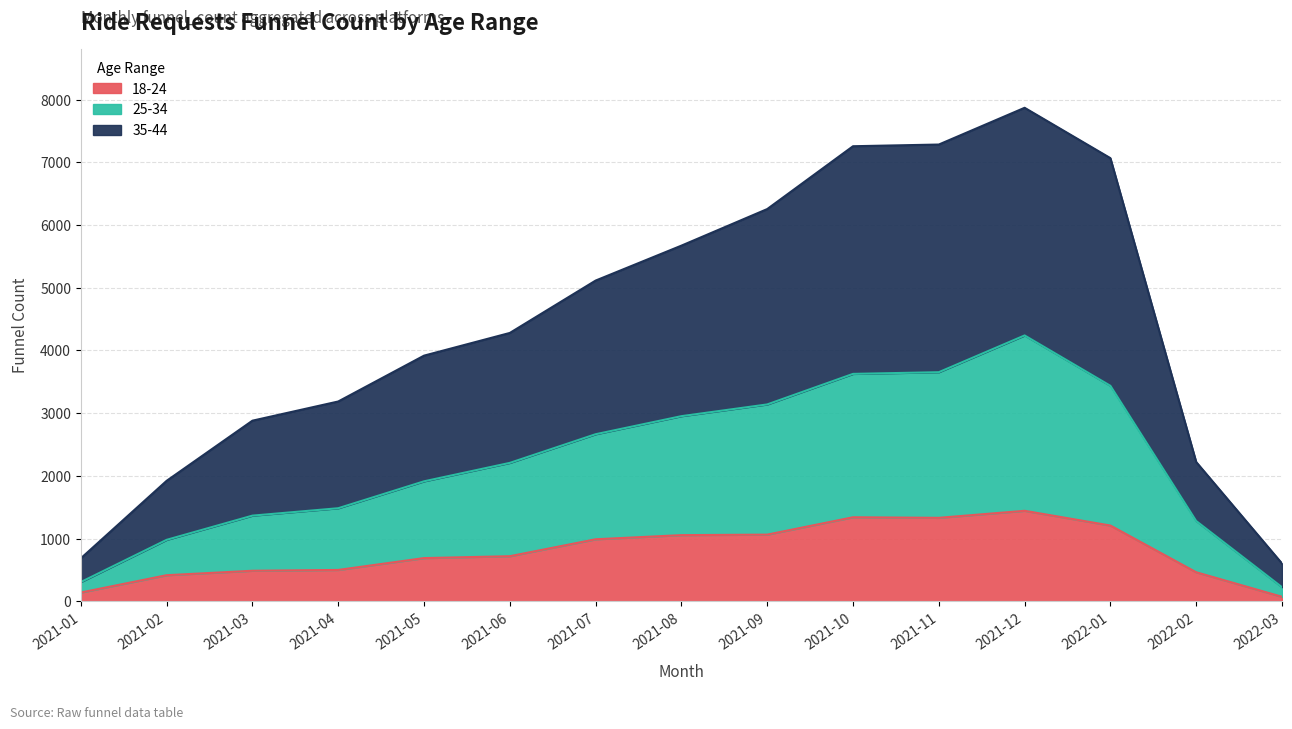

What is the difference between the highest and lowest values at 2021-09?

5191